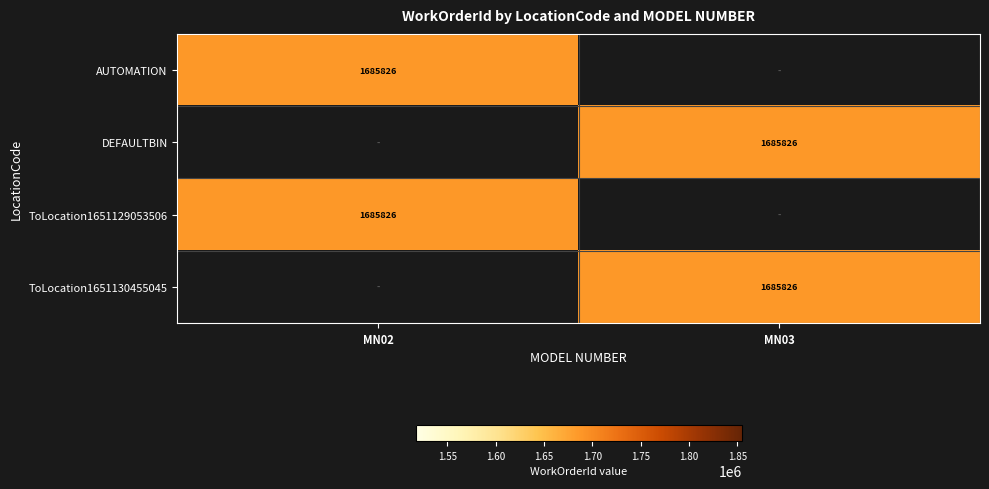

How many categories are shown in the chart?

2